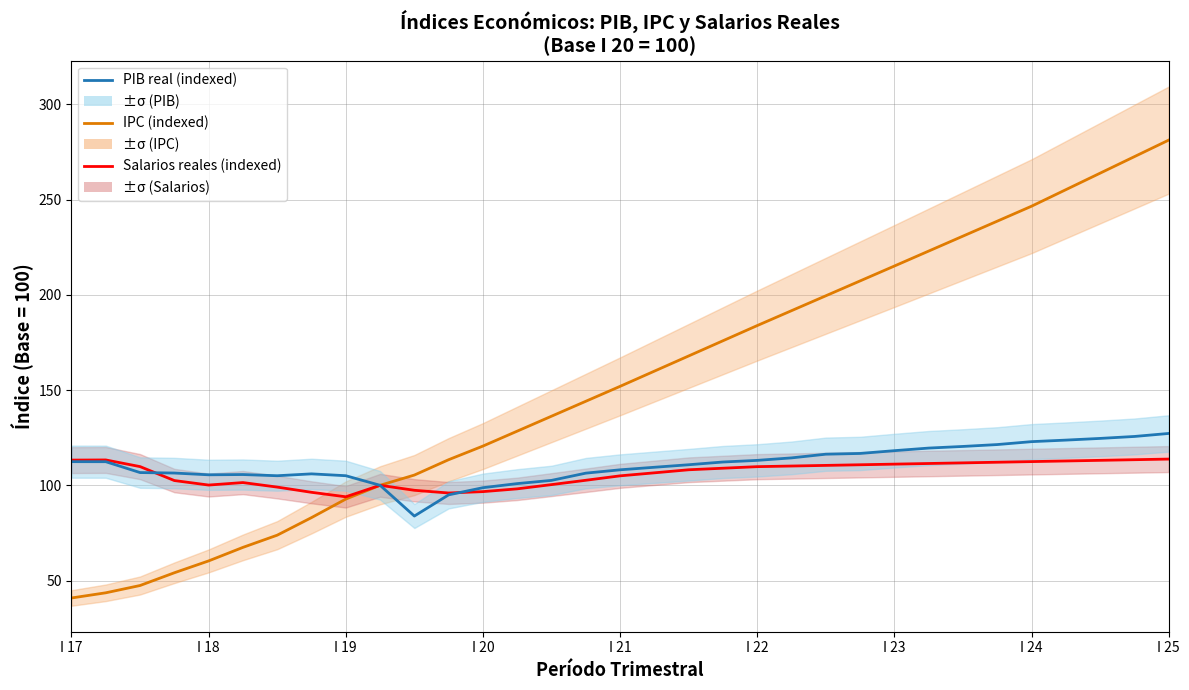

At how many categories does at least one series exceed 252?

4